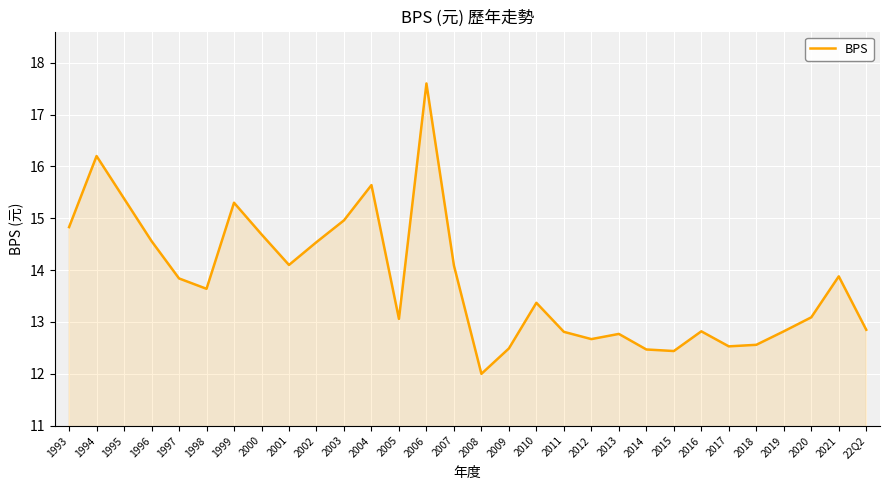

What position from the left is 2017?

25